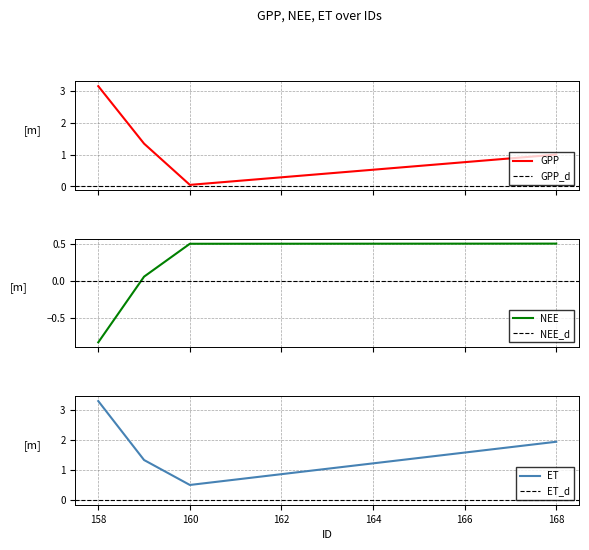

Which category has the highest value across all series?

158